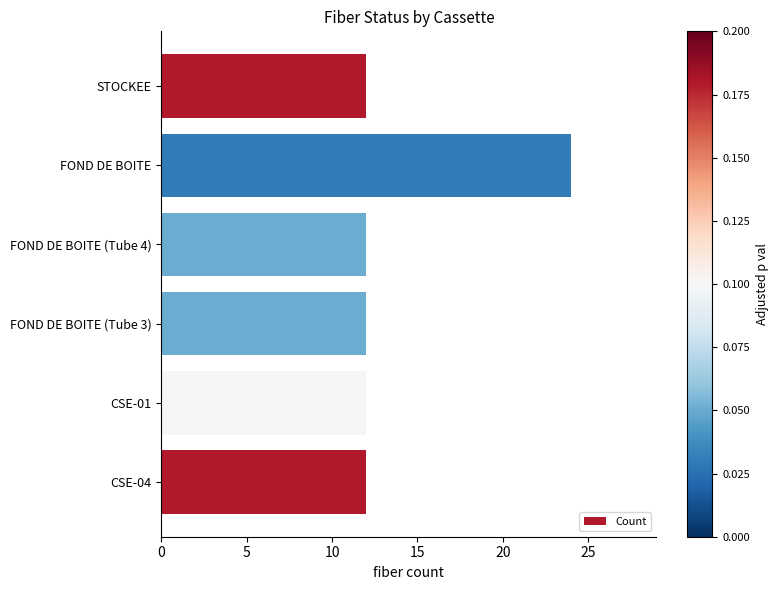

Are the bars horizontal?

Yes